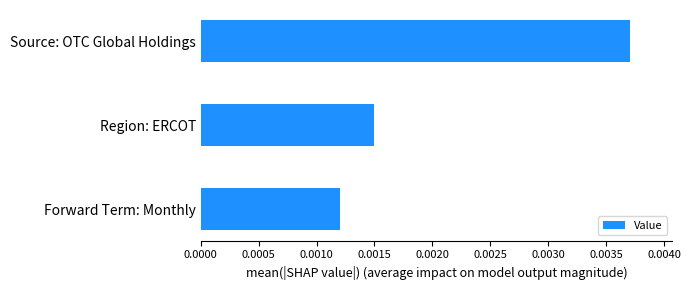

Does the chart contain any negative values?

No